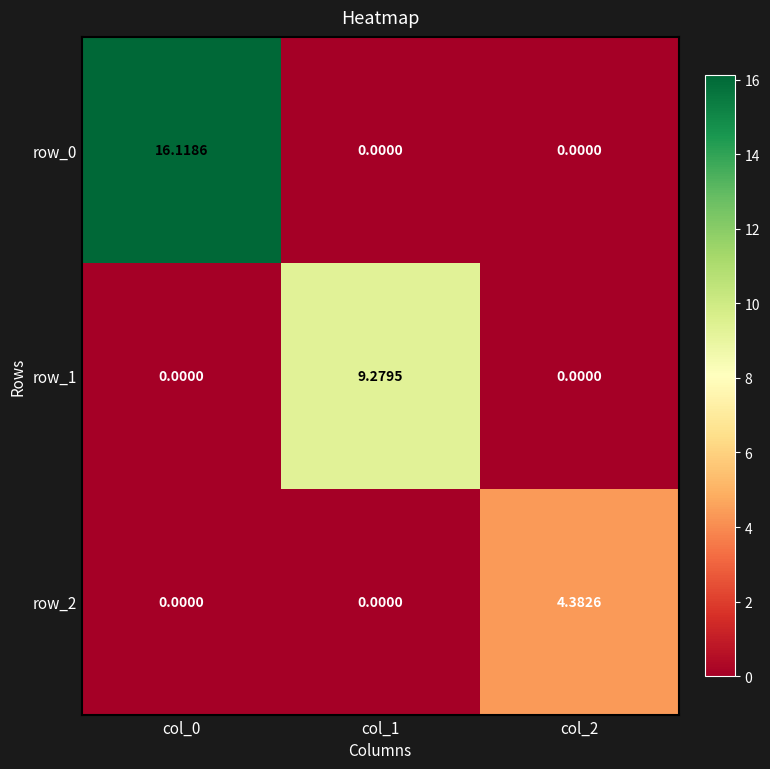

Reading left to right, list all the values displayed in this chart.

row_0: col_0=16.1	col_1=0.0	col_2=0.0
row_1: col_0=0.0	col_1=9.3	col_2=0.0
row_2: col_0=0.0	col_1=0.0	col_2=4.4